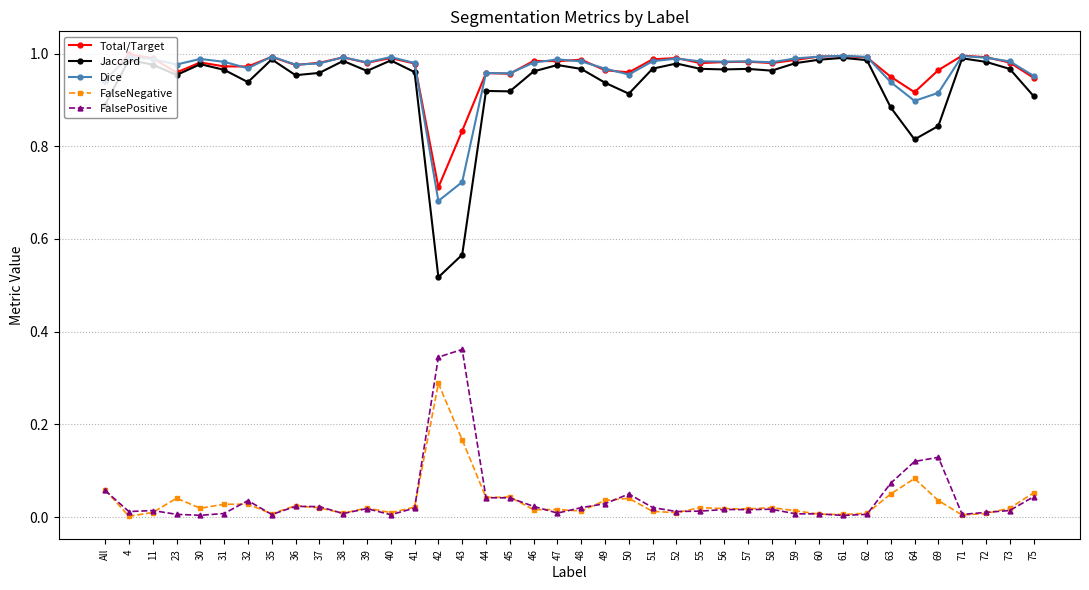

True or false: Total/Target and FalsePositive intersect in this chart.

False